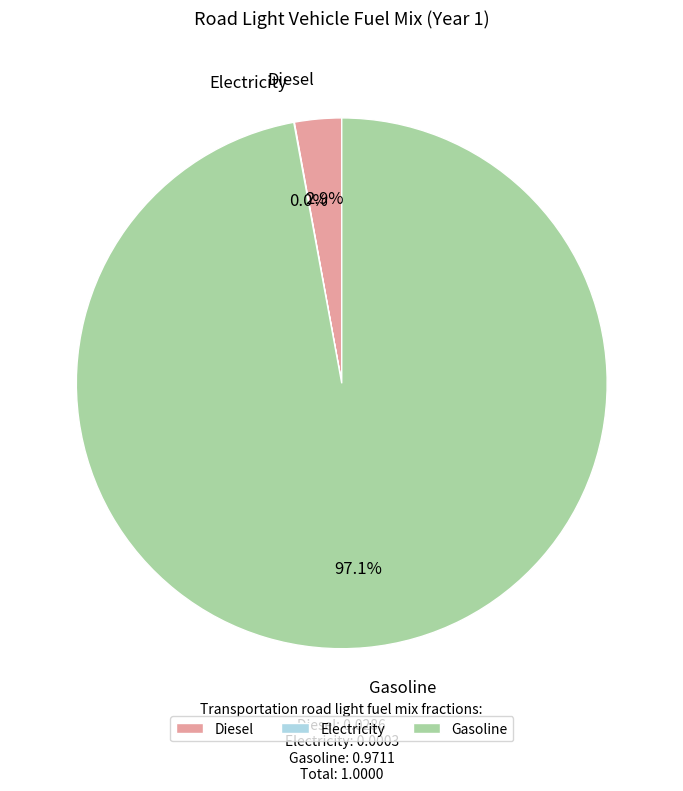

Which category has the biggest portion of the pie?

Gasoline